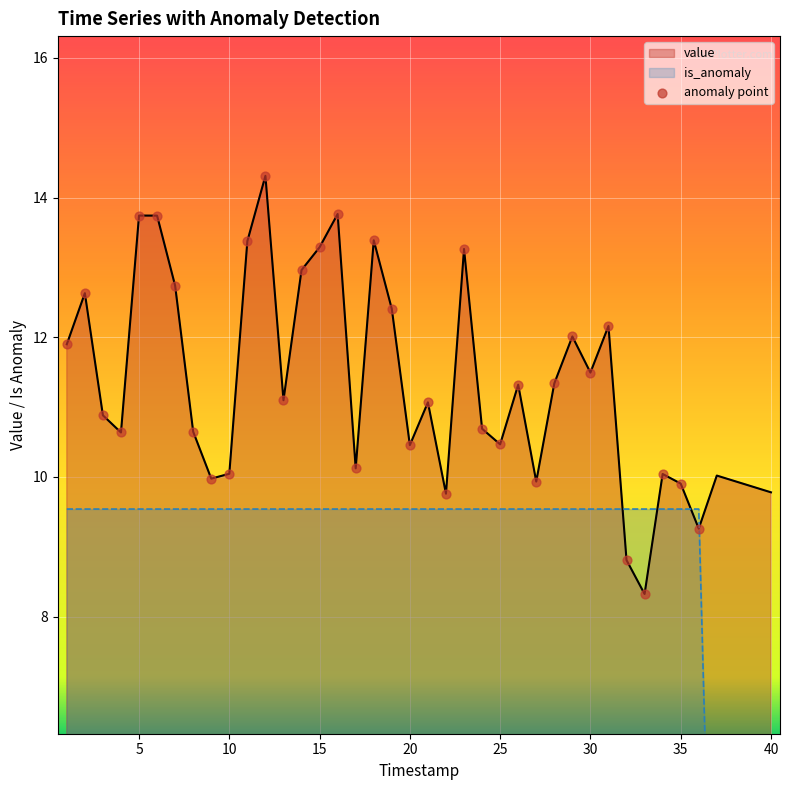

At how many categories does at least one series exceed 9?

40